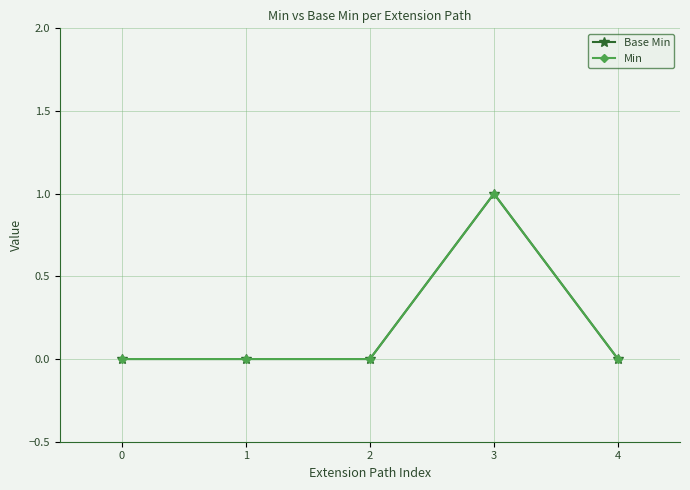

Reading left to right, list all the values displayed in this chart.

Base Min: 0=0	1=0	2=0	3=1	4=0
Min: 0=0	1=0	2=0	3=1	4=0